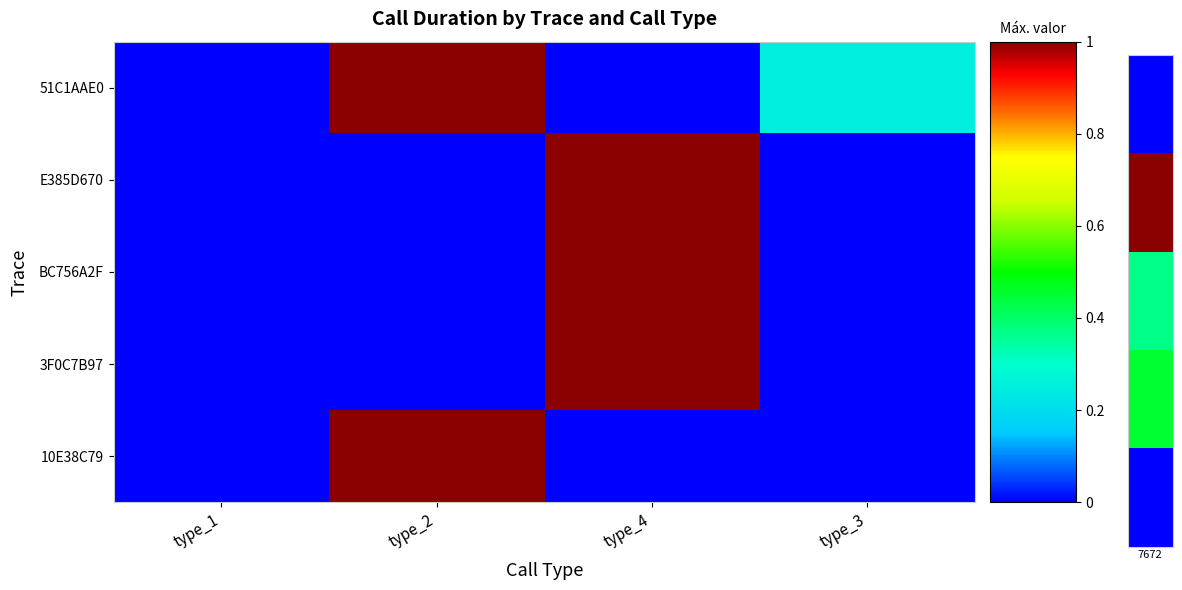

Which series has the largest range (max minus min)?

51C1AAE0